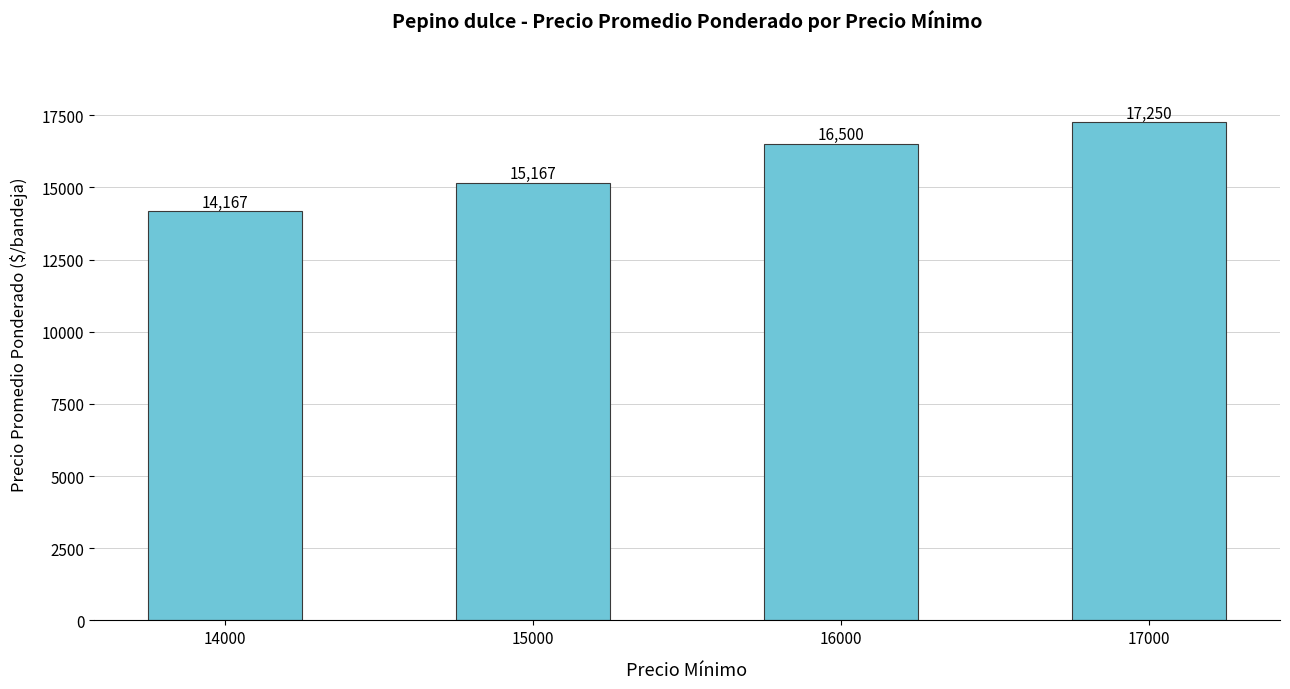

Reading right to left, transcribe all the data shown in this chart.

17000=17250	16000=16500	15000=15167	14000=14167